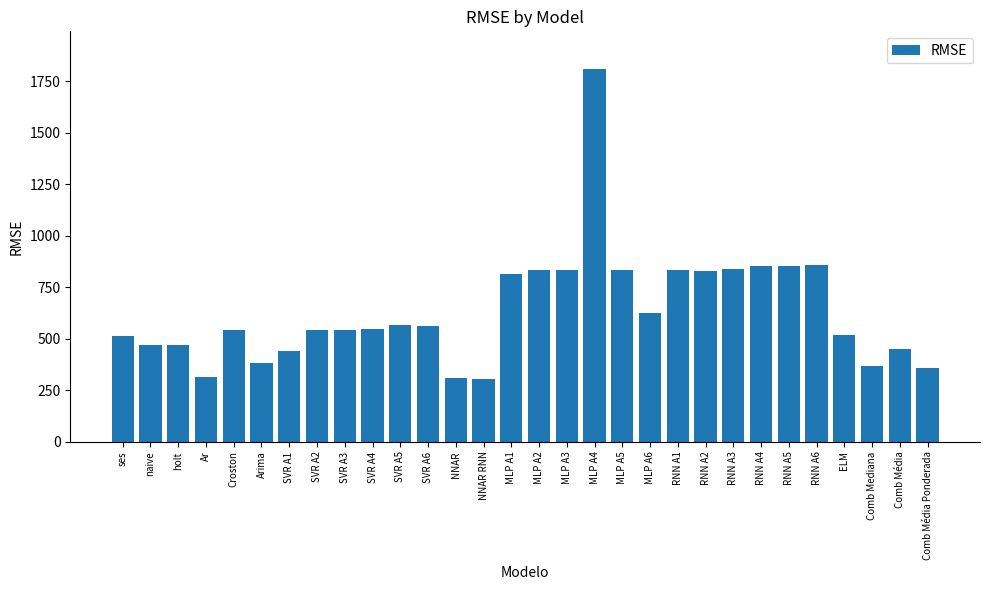

What value does the data have at Ar?

315.4